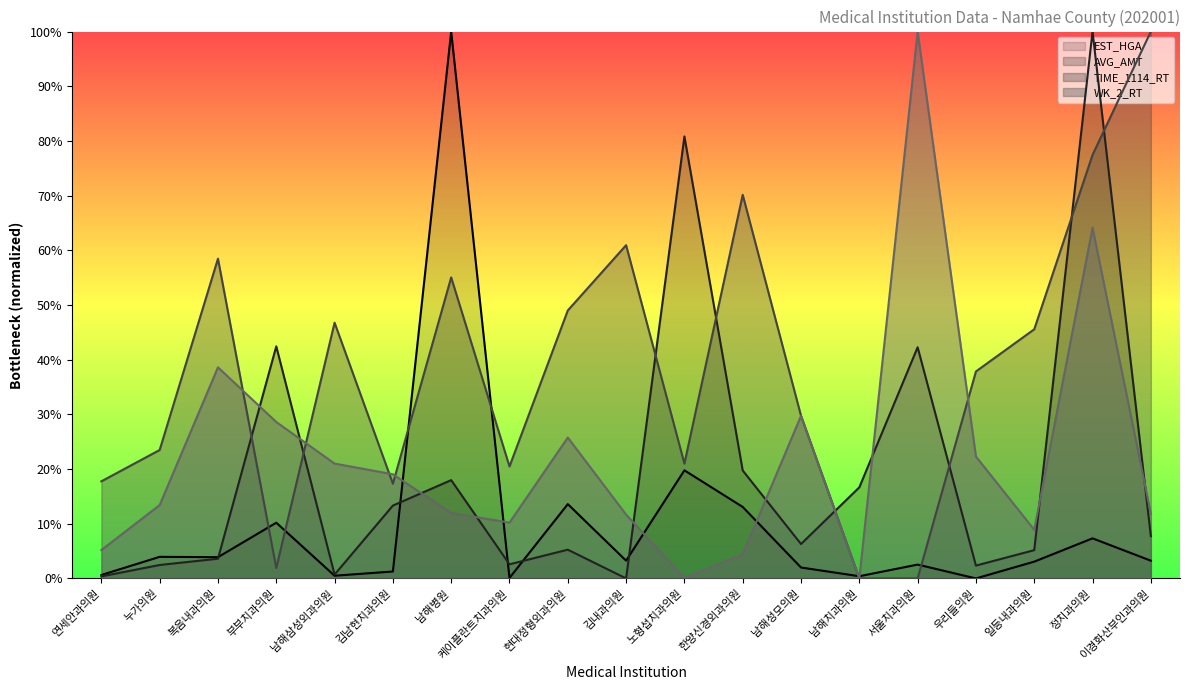

What is the sum of the WK_2_RT values at 연세안과의원 and 복음내과의원?

43.8